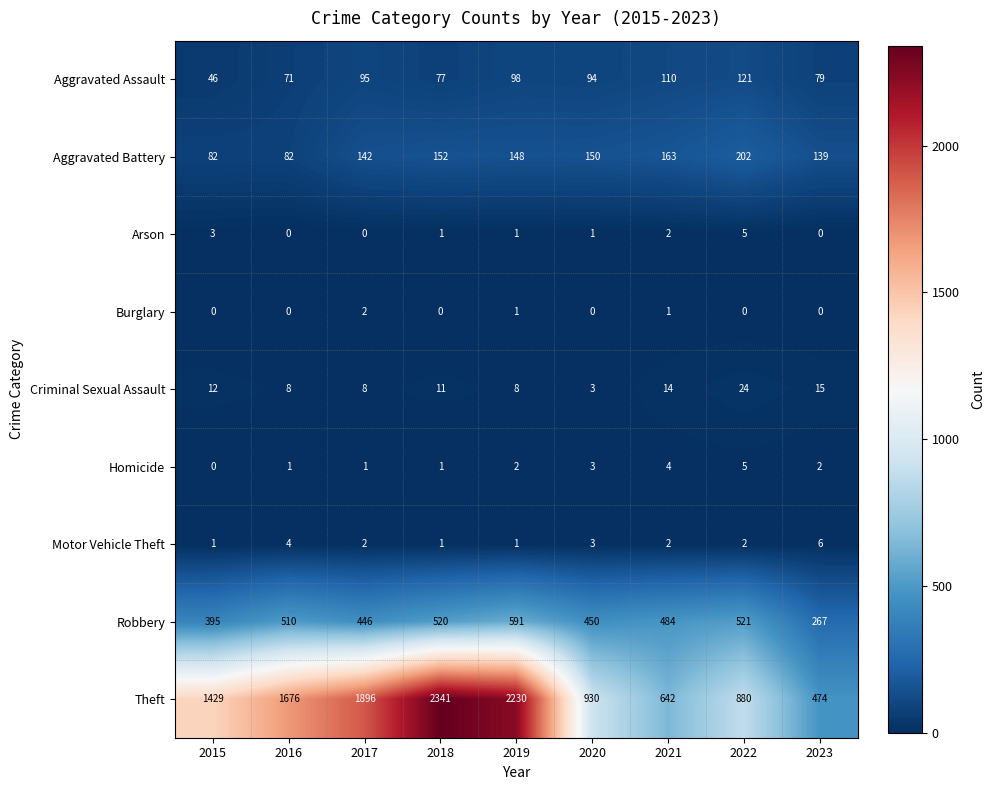

Is the value of Motor Vehicle Theft at 2019 greater than the value of Arson at 2021?

No